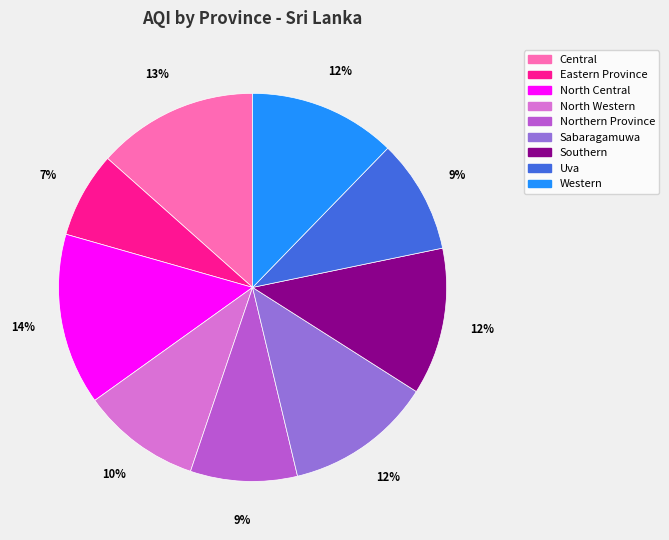

To the nearest percent, what is the difference between the Northern Province and Western slice percentages?

3%